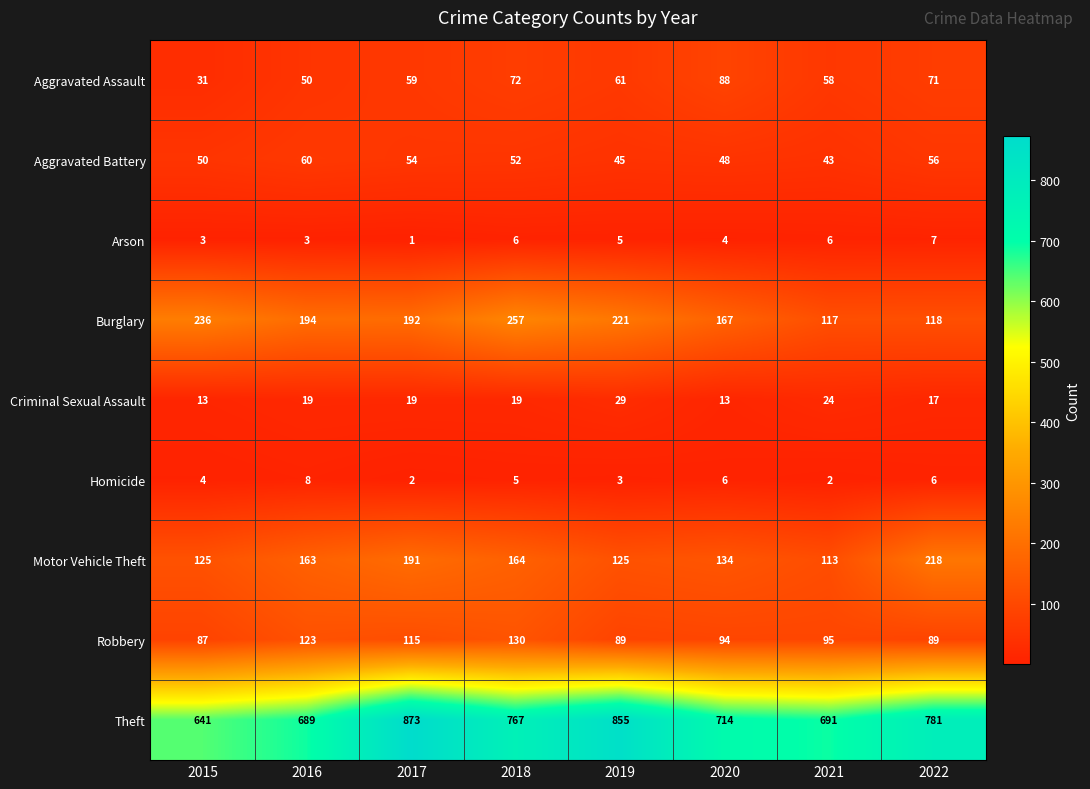

What is the spread (max minus min) of values at 2018?

762